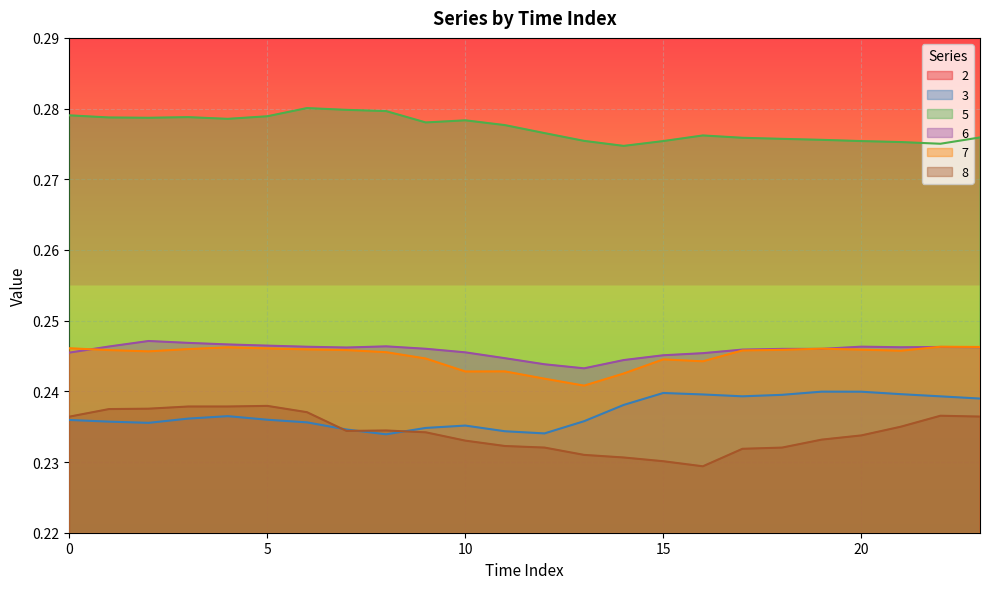

What is the average value of the 7 series?

0.2